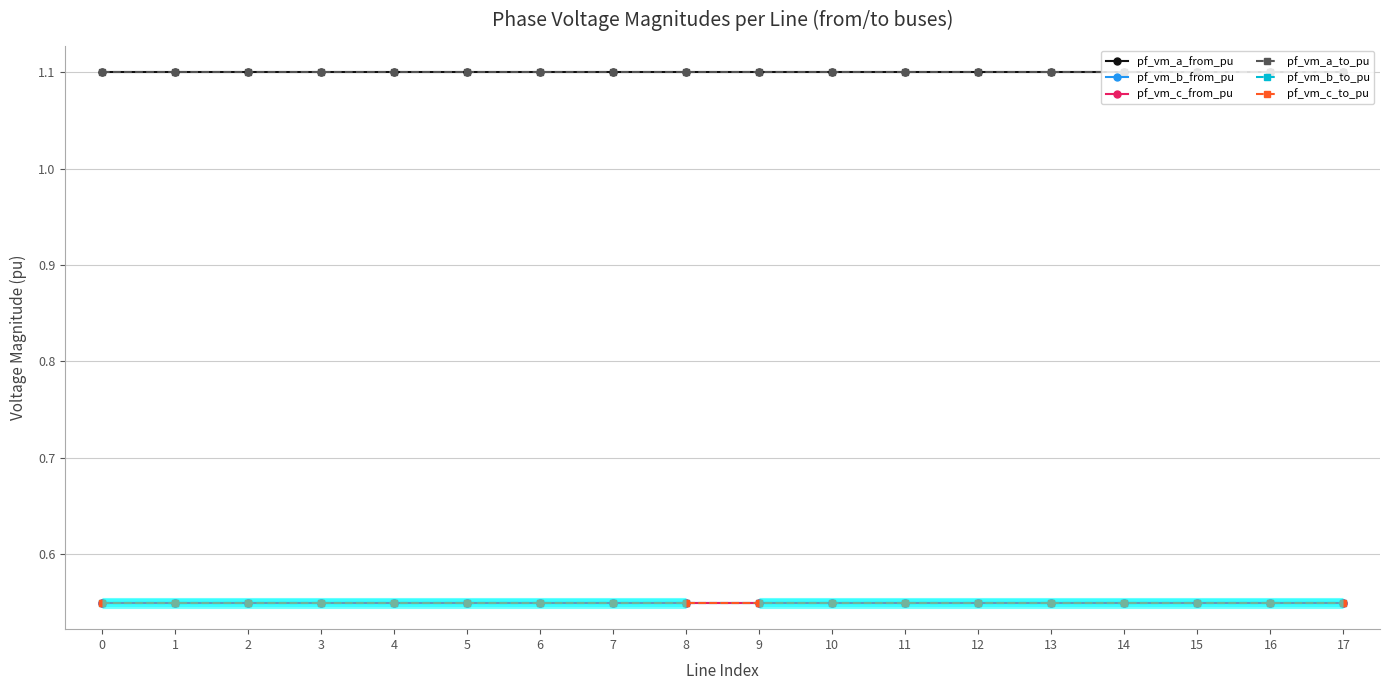

What is the average value of the pf_vm_c_from_pu series?

0.6